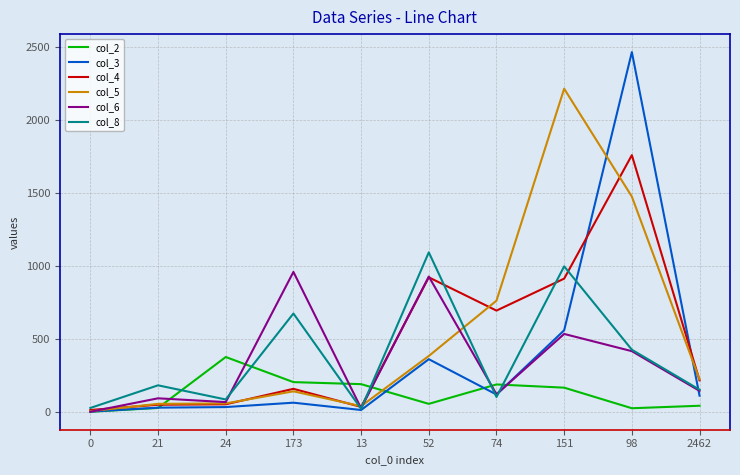

At which category does col_2 reach its first local peak?

24